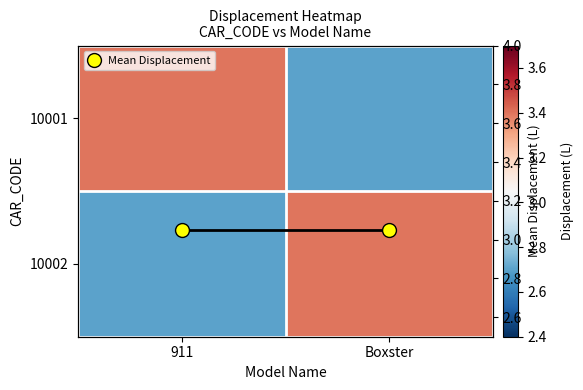

At which label is 10002 closest to 3?

911